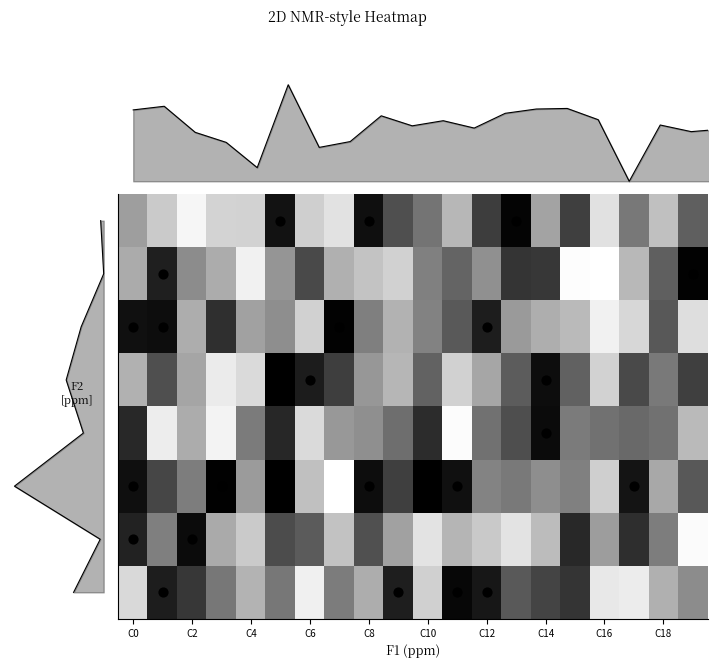

What is the difference between the maximum and second lowest values in the 2 series?

0.9